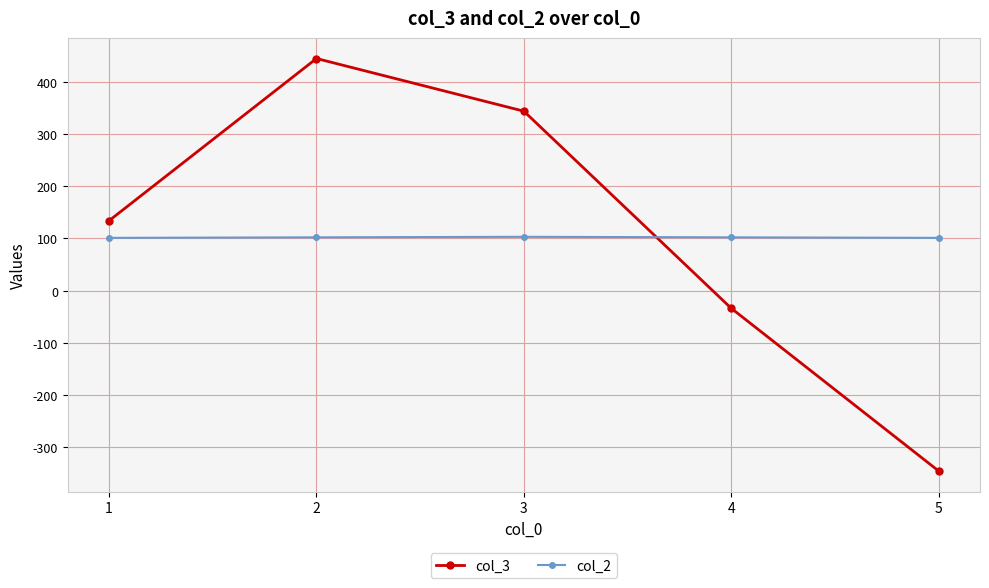

Which series ends up on top after the final intersection of col_3 and col_2?

col_2